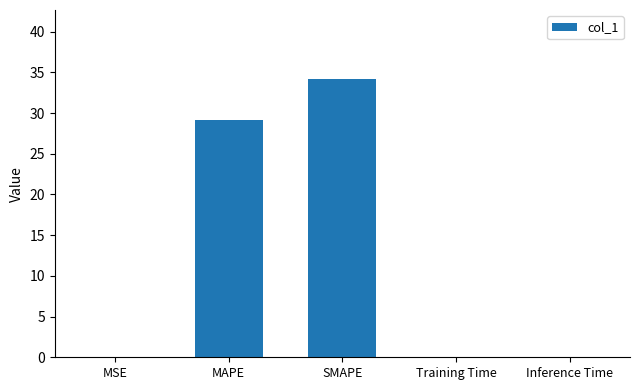

At which category does the chart reach its peak across all series?

SMAPE